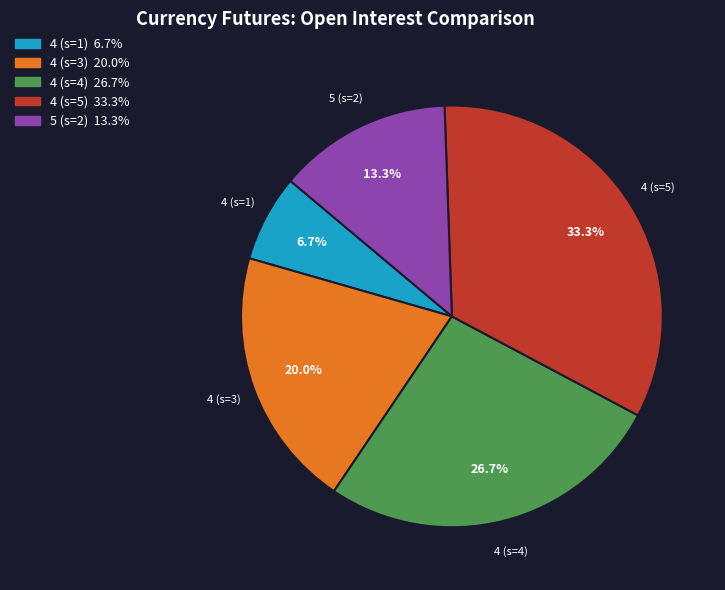

Rank the categories by value from highest to lowest.

4 (s=5), 4 (s=4), 4 (s=3), 5 (s=2), 4 (s=1)